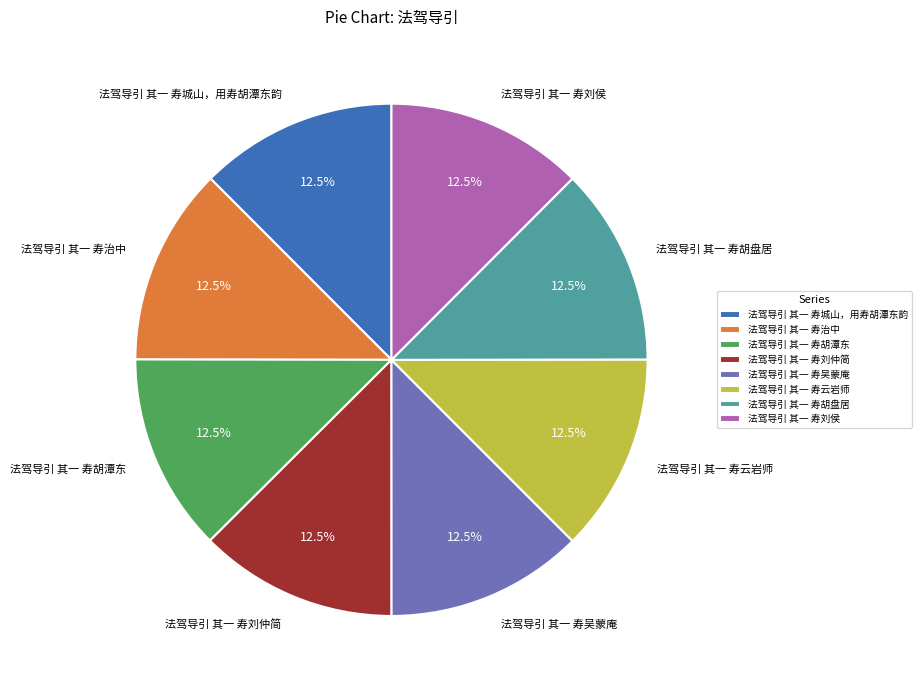

Approximately how many times larger is the value at 法驾导引 其一 寿云岩师 compared to 法驾导引 其一 寿刘仲简?

1.0